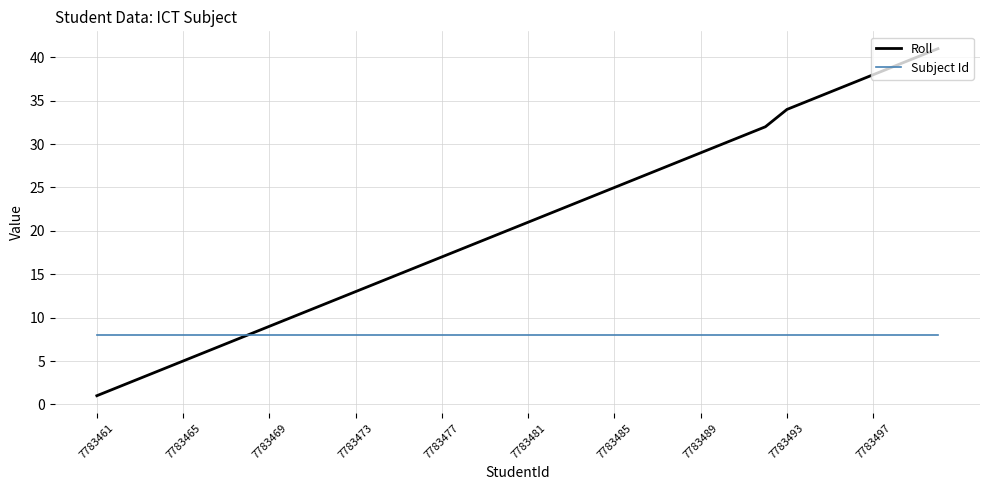

Which series has the largest total across all categories?

Roll